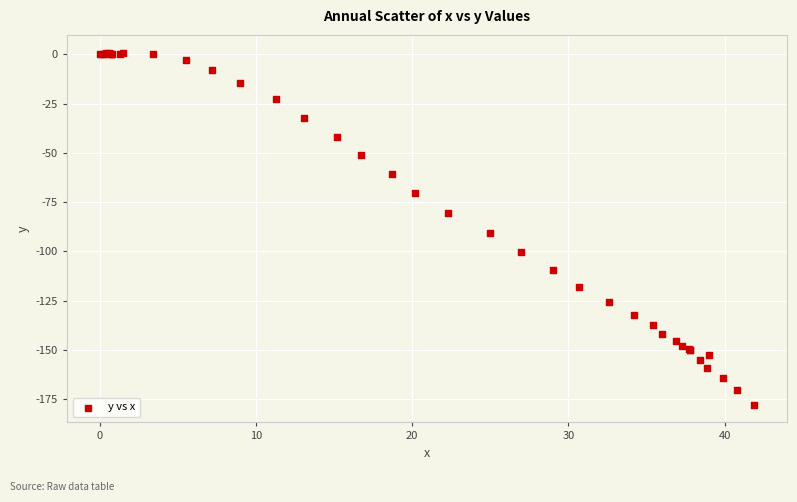

What Y value in the scatter plot is closest to -88?

-90.7